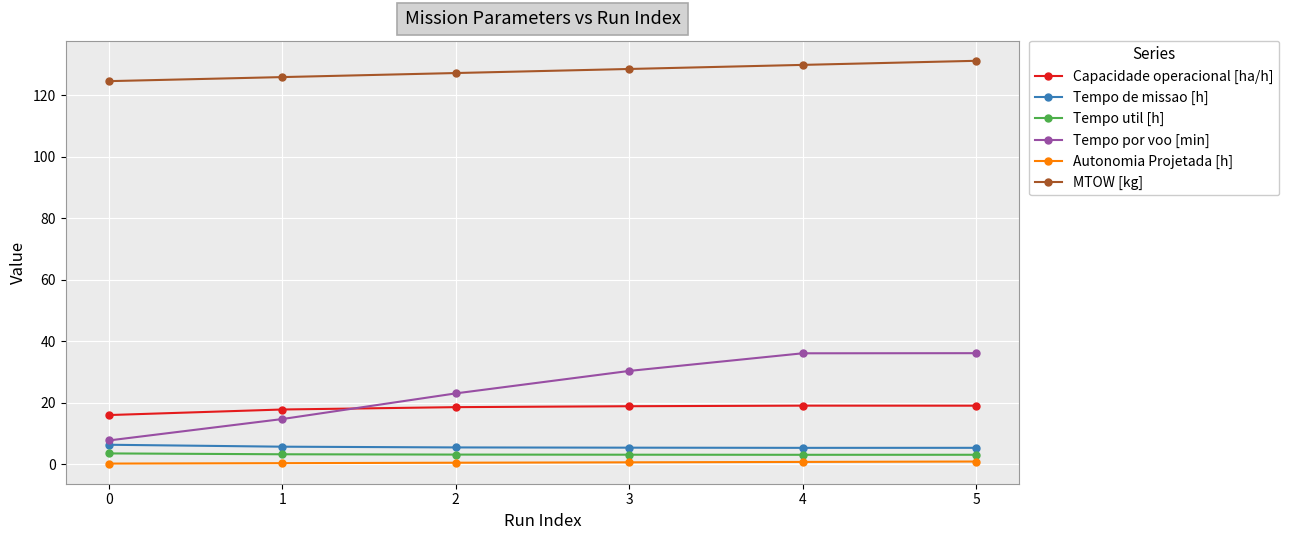

True or false: Capacidade operacional [ha/h] has a value of 19.0 at 4.

True